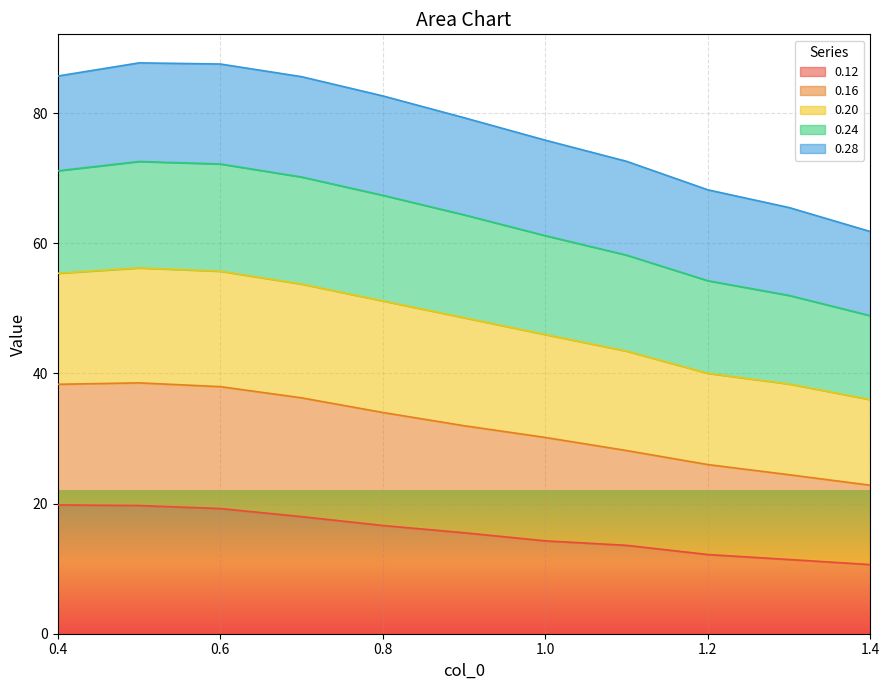

The value of 0.12 at 0.4 is 33.1. True or false?

False